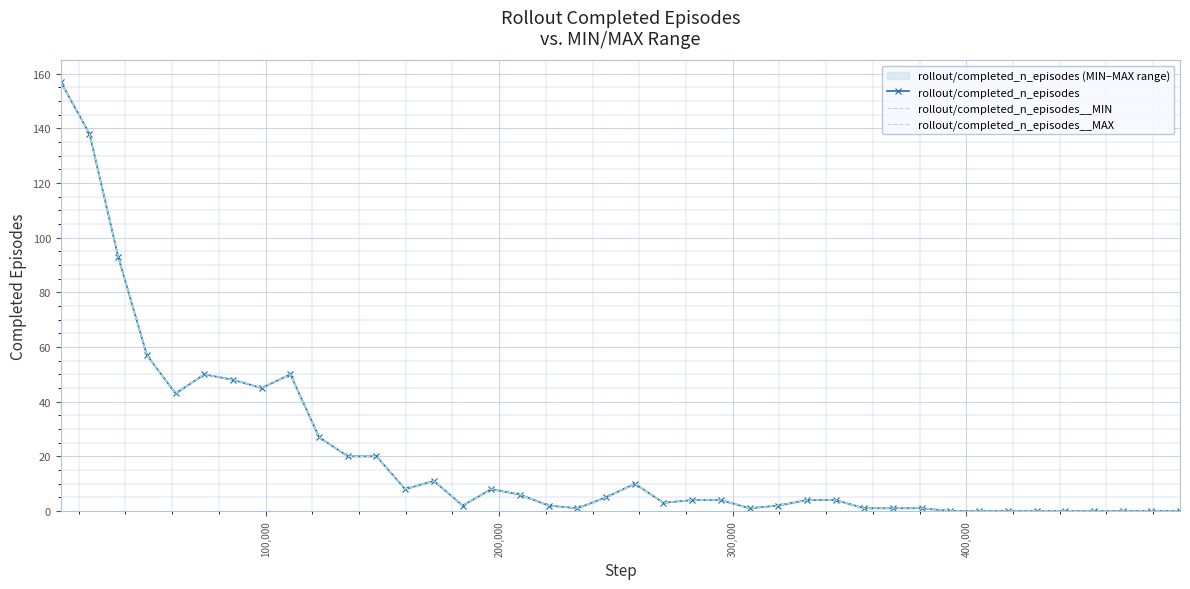

What is the difference between the maximum and minimum values in the rollout/completed_n_episodes series?

157